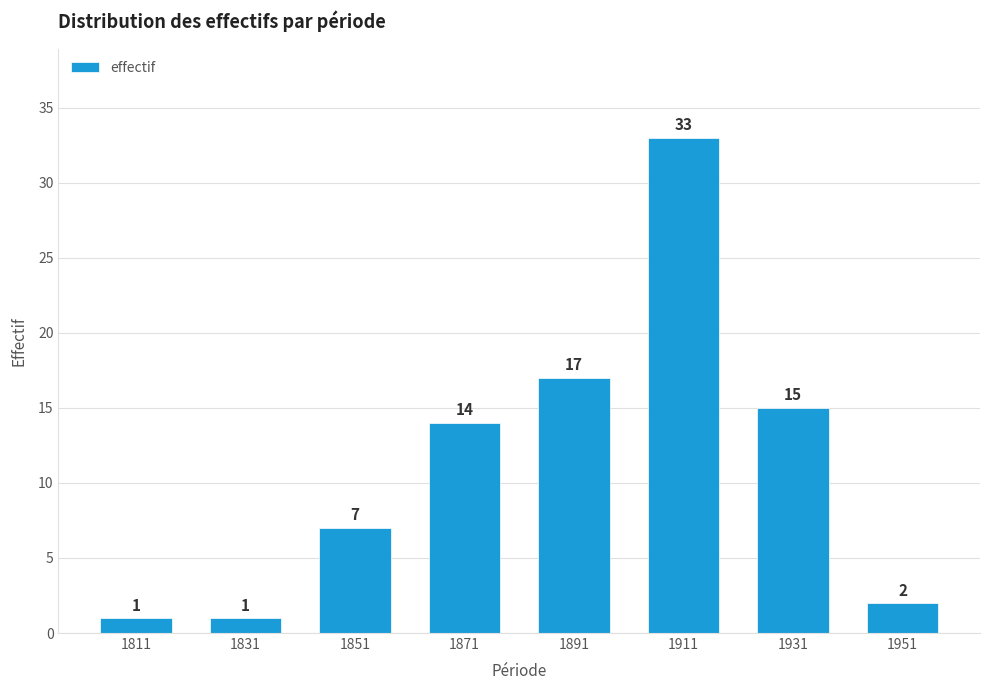

What is the greatest value displayed?

33